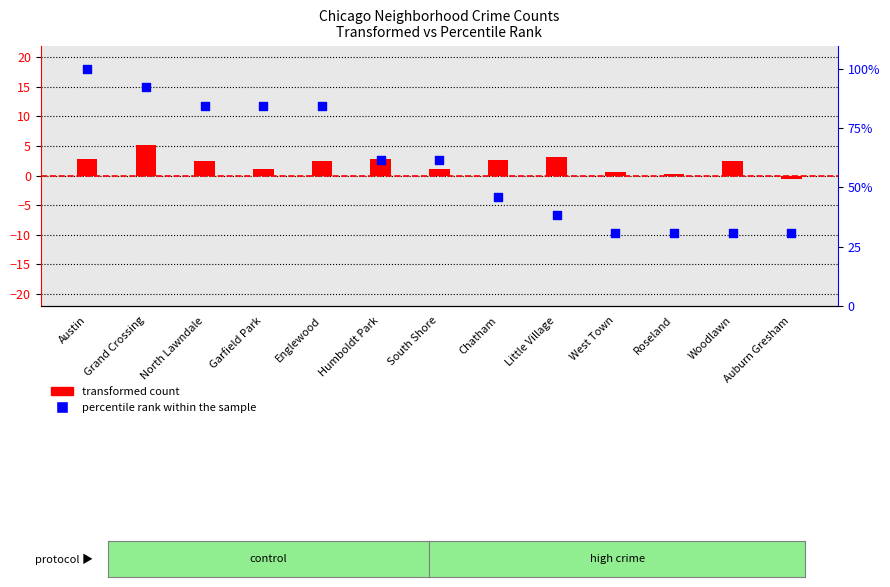

Which series contains the highest Y value?

percentile rank within the sample